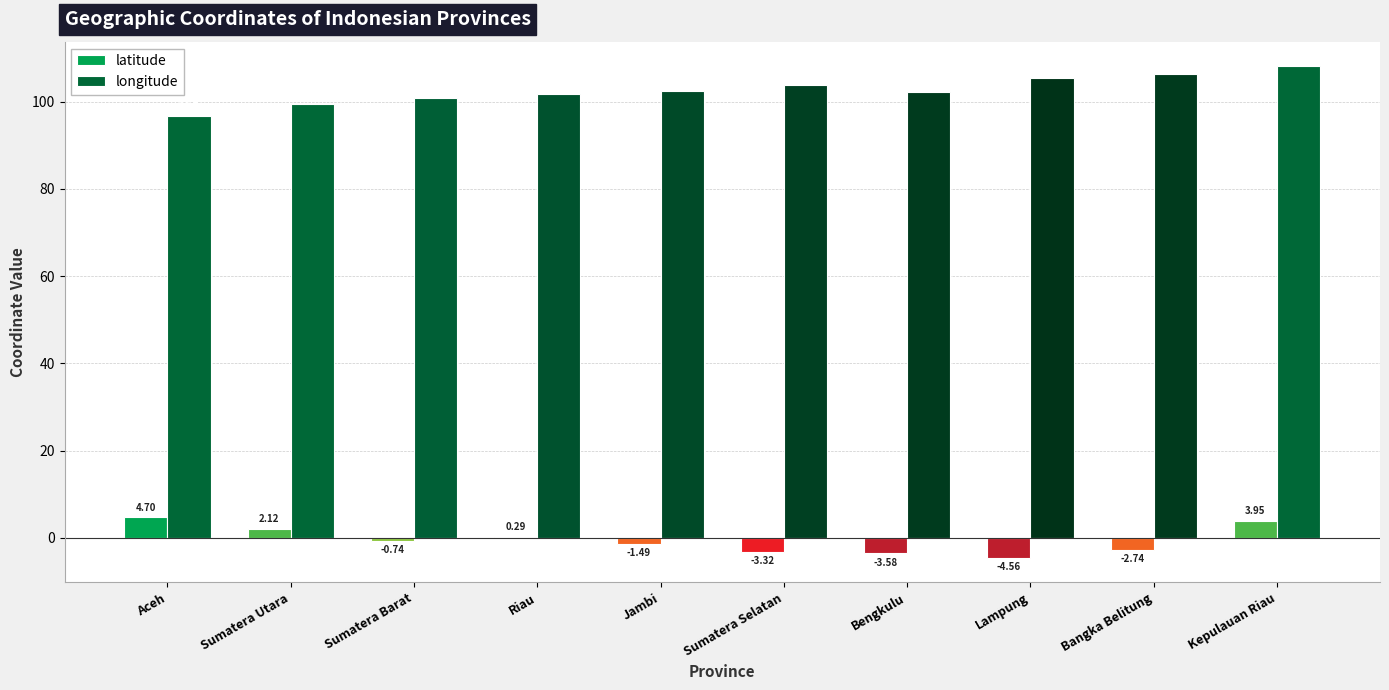

Which category has the highest value in the latitude series?

Aceh